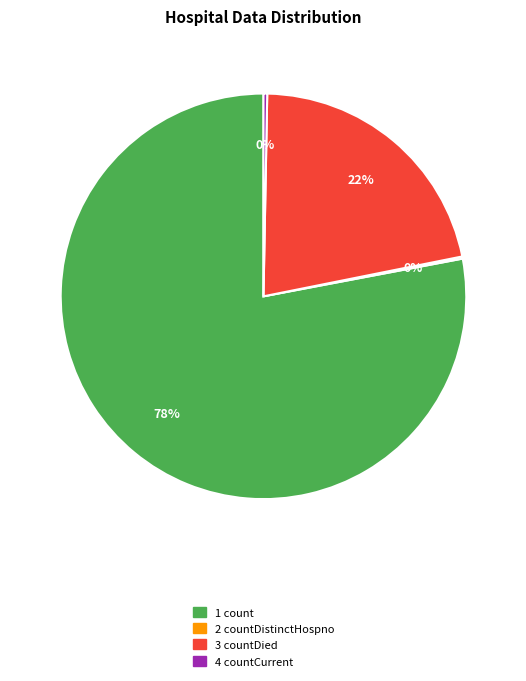

Is there any slice that represents more than half of the pie?

Yes